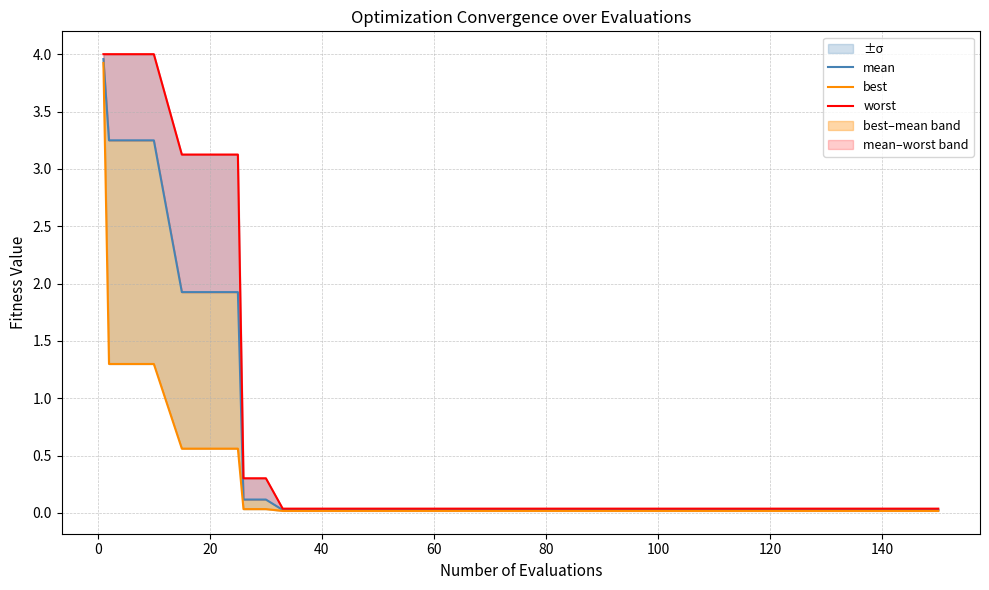

What position from the right is 60?

7